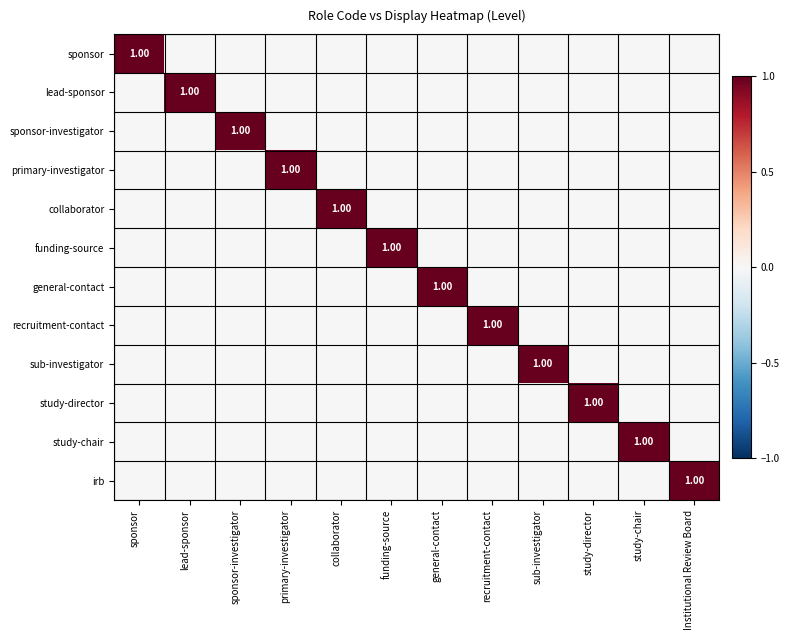

The value of funding-source at collaborator is -1. True or false?

False